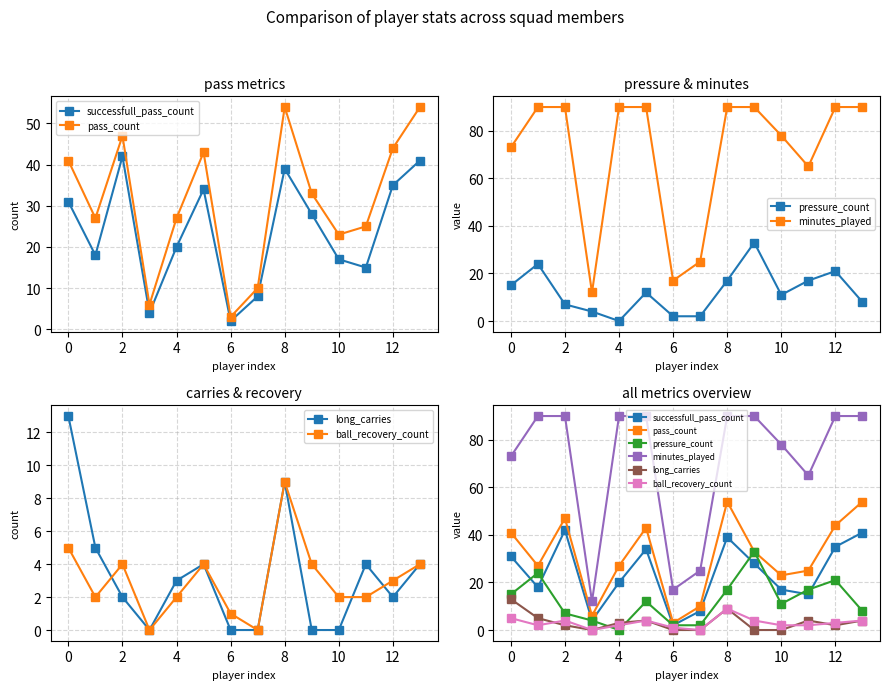

How many values in the pressure_count series are below 12?

7